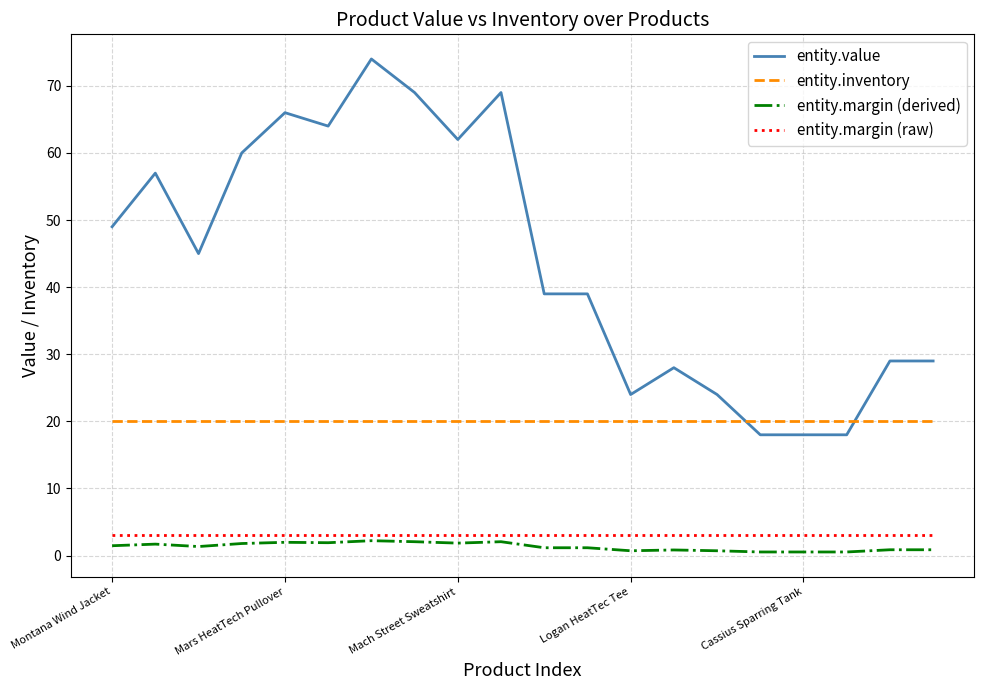

Which series has the largest total across all categories?

entity.value